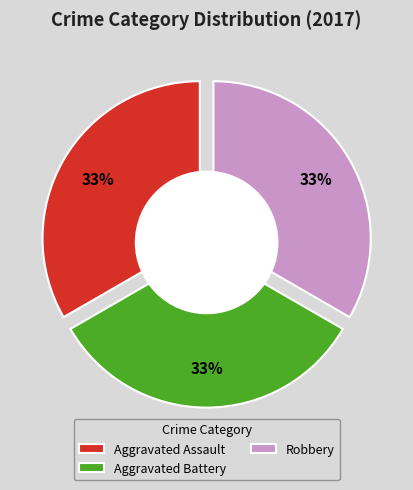

Is there a majority slice in this chart?

No